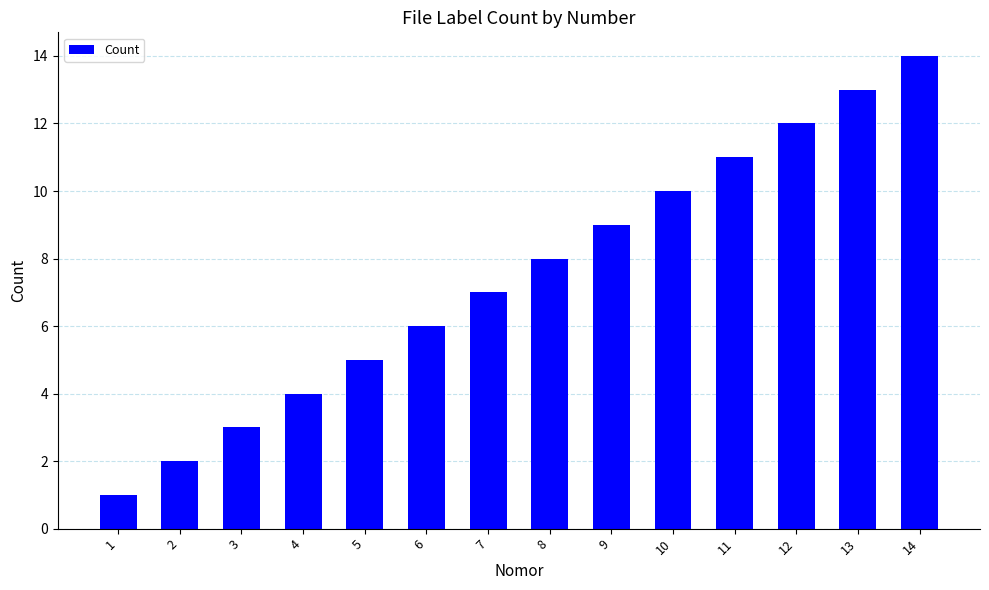

The value at 3 is 3. True or false?

True